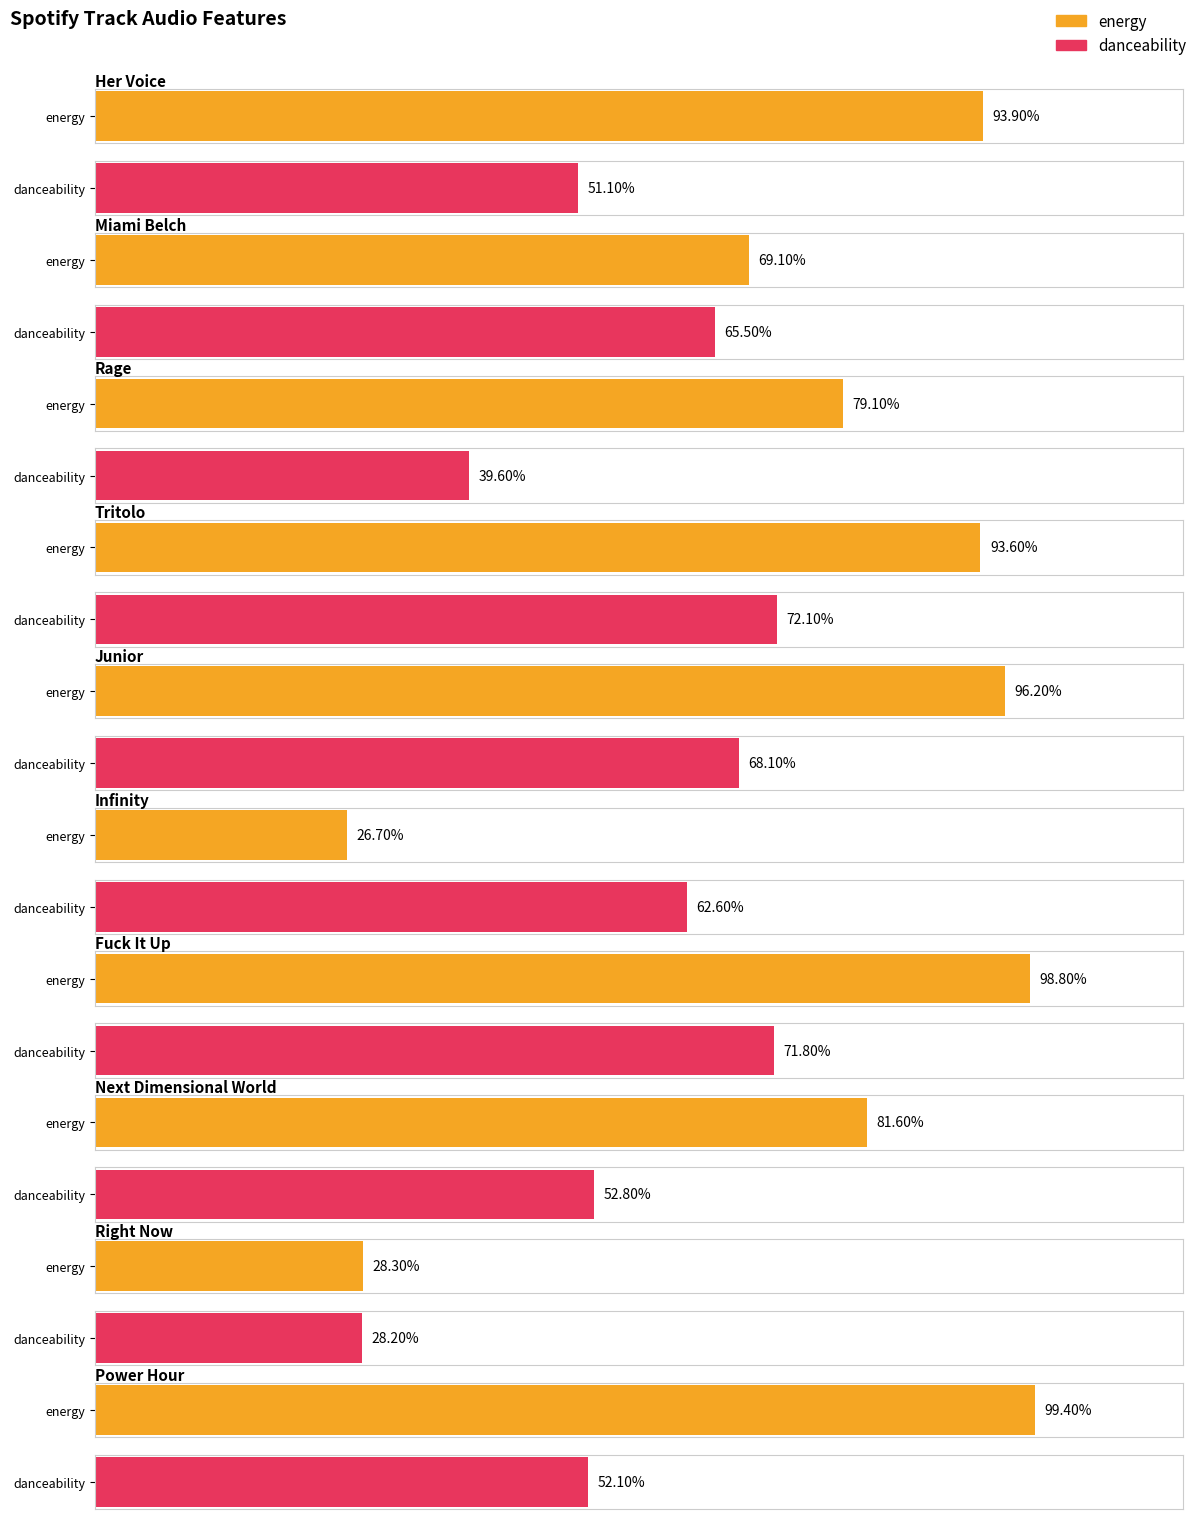

What are all the series names shown in the legend?

energy, danceability